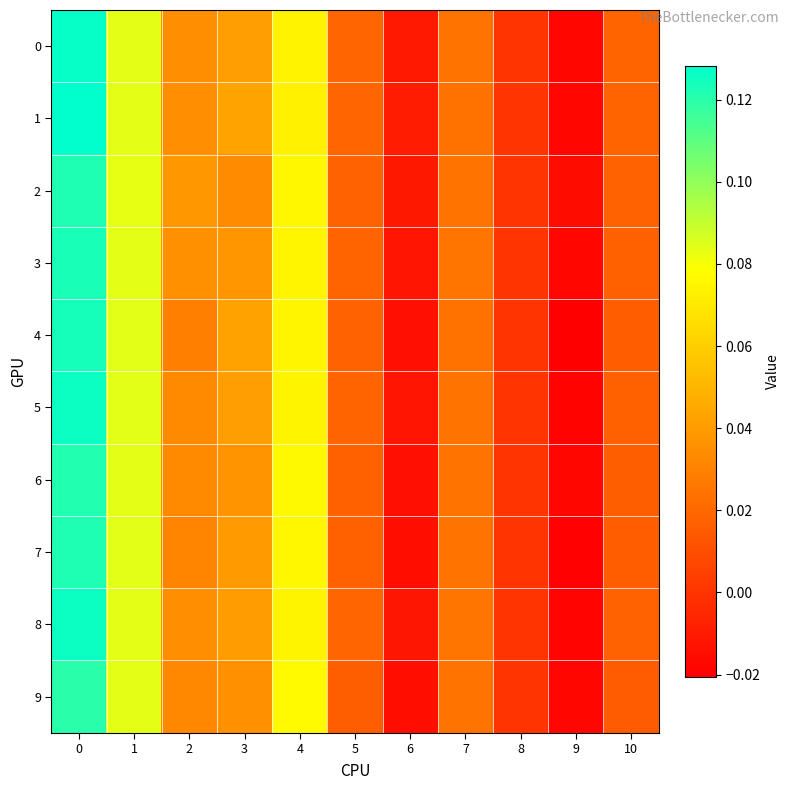

Which label corresponds to the smallest value in the chart?

9